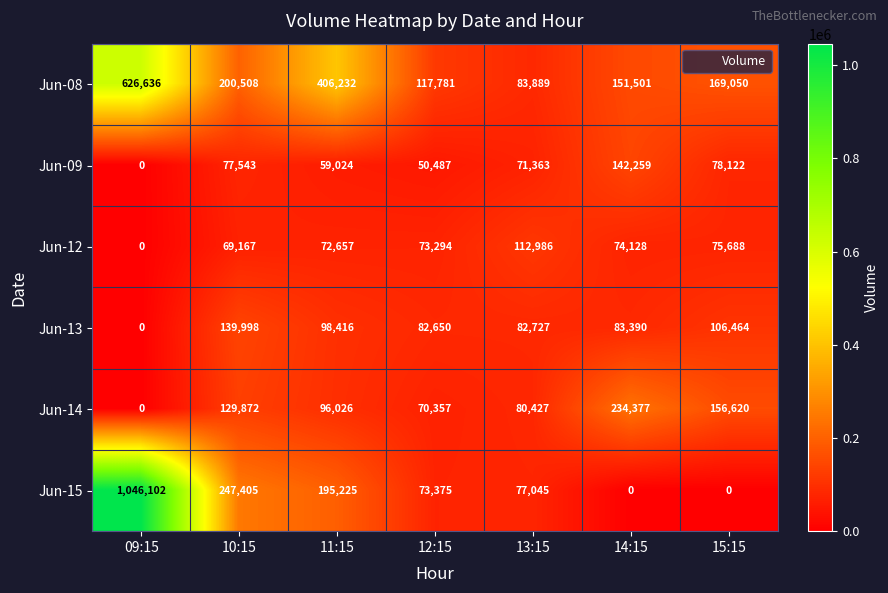

Which category has the highest value in the Jun-08 series?

09:15